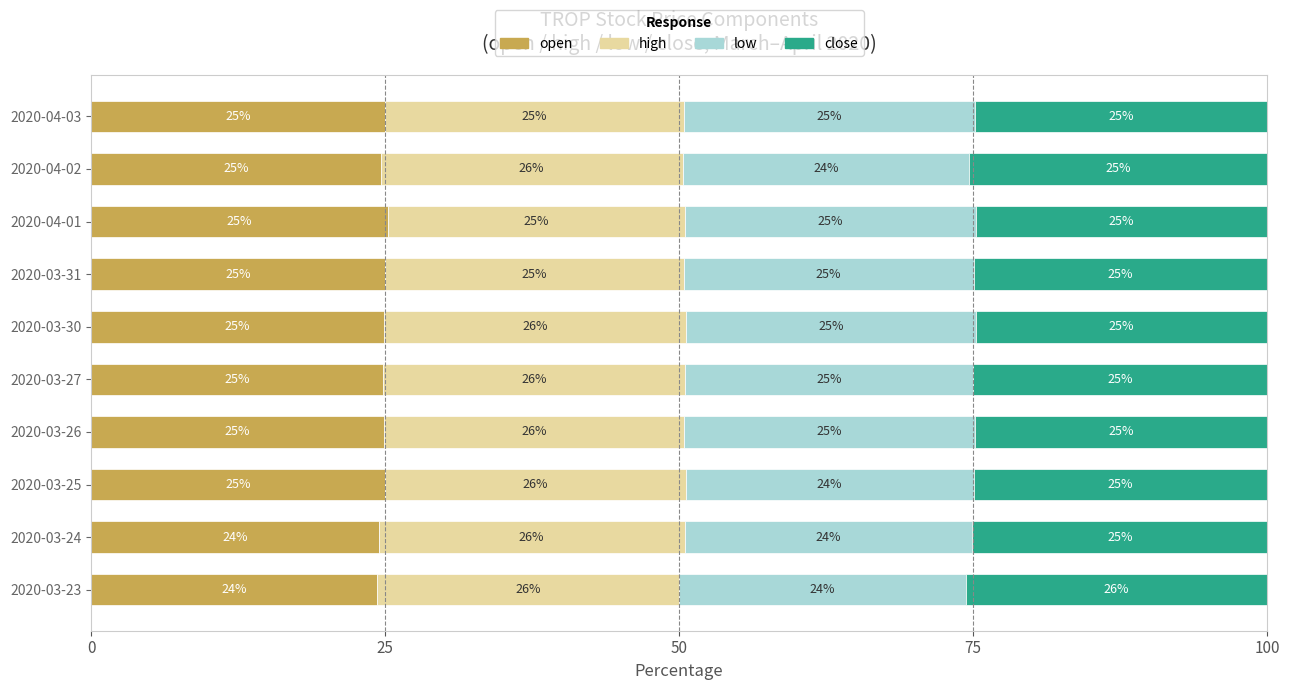

What is the minimum value for open?

24.4